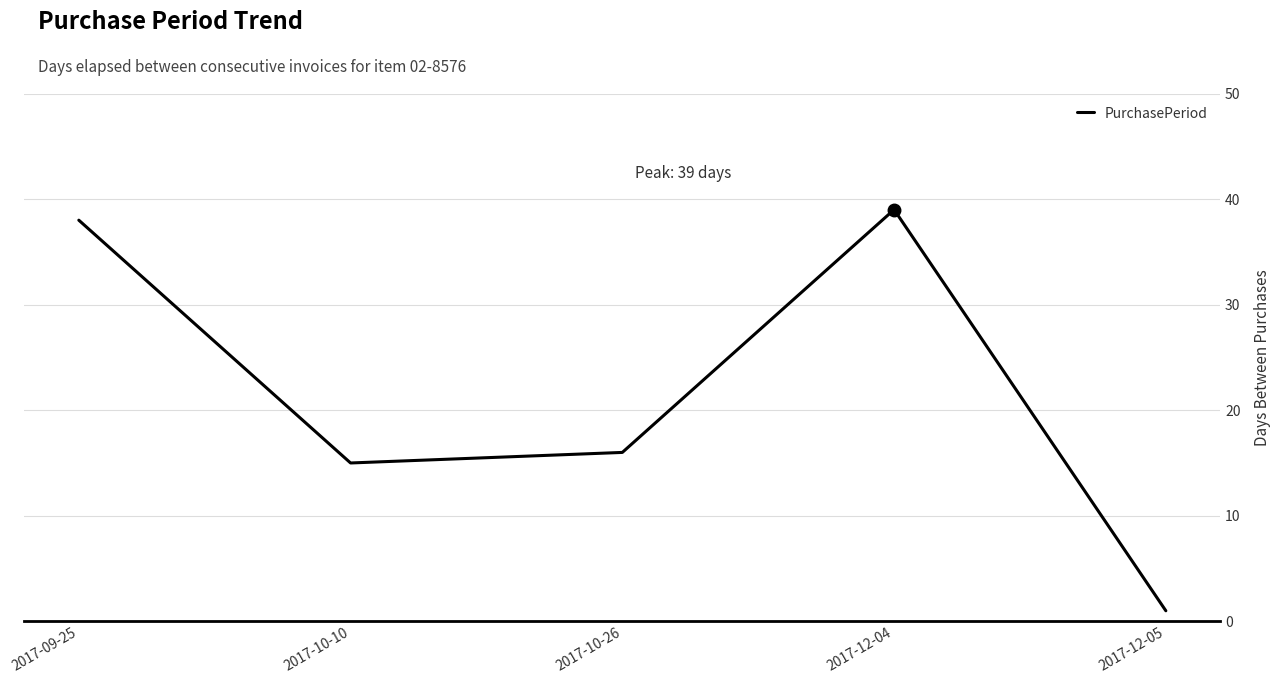

What is the greatest value displayed?

39